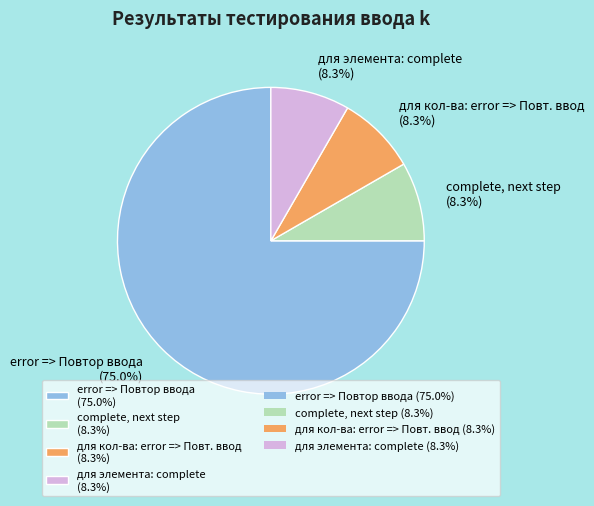

What is the ratio of the value at error => Повтор ввода (75.0%) to the value at для кол-ва: error => Повт. ввод (8.3%)?

9.0